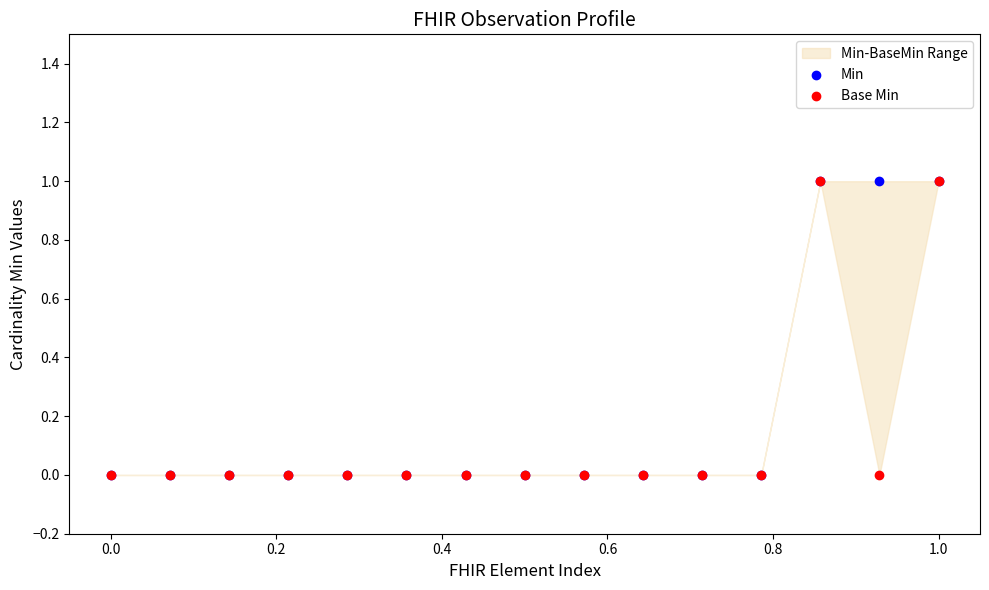

Which series has the largest Y range (max minus min)?

Min